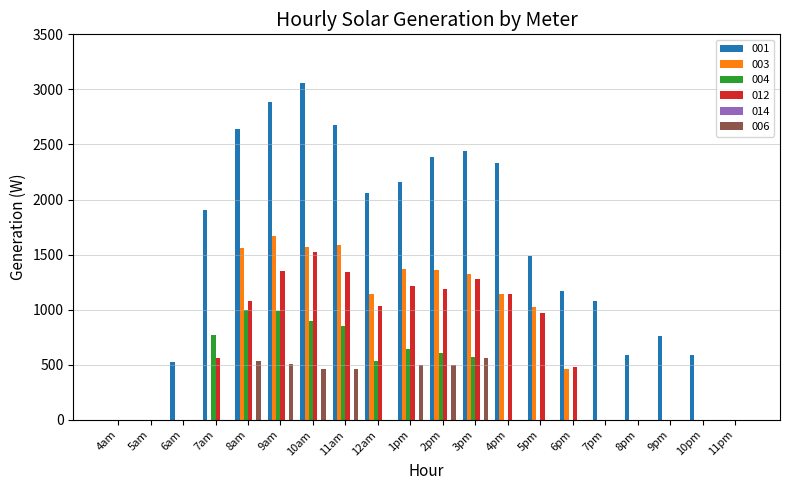

What is the sum of the 004 values at 8am and 5am?

995.8